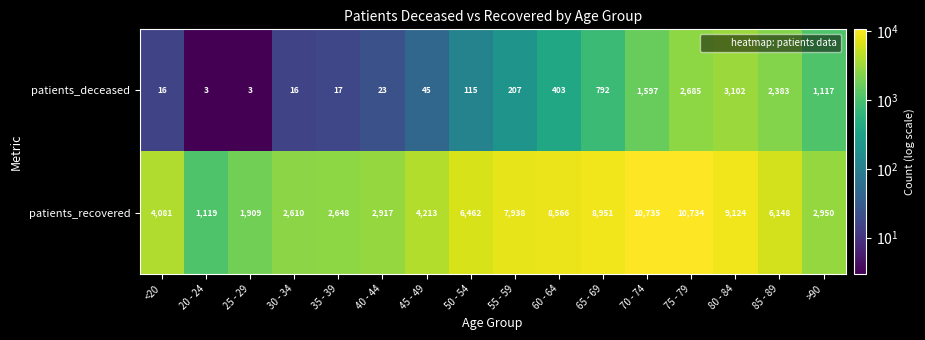

At which label does patients_recovered first exceed 6148?

50 - 54